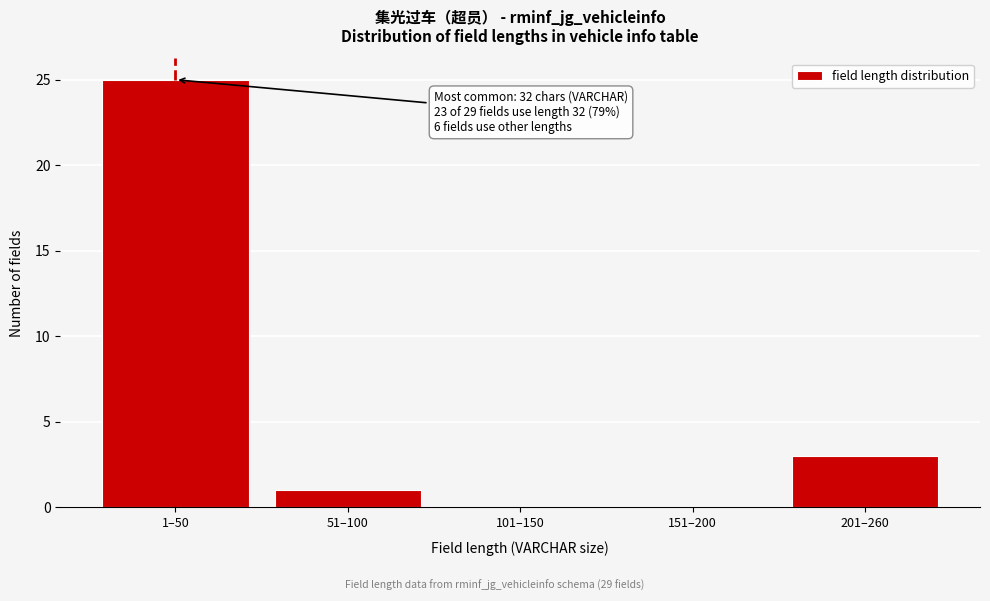

Reading left to right, what are all the values shown in this chart?

1–50=25	51–100=1	101–150=0	151–200=0	201–260=3